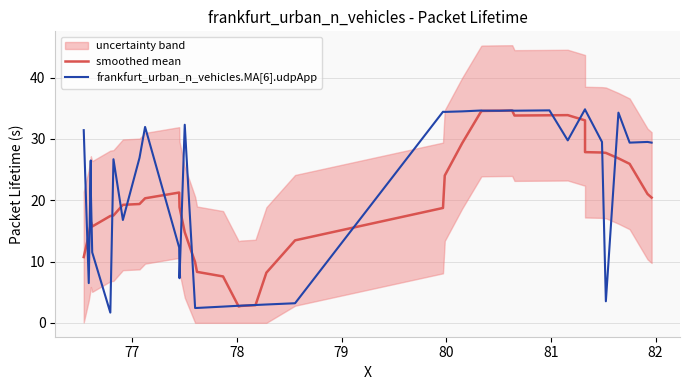

Does the chart display data point markers on the line(s)?

No